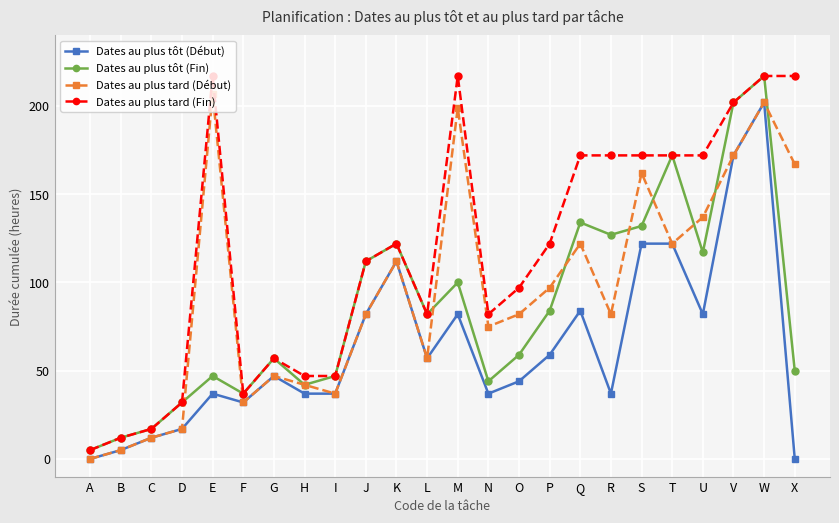

What is the approximate value of Dates au plus tôt (Fin) at P?

84